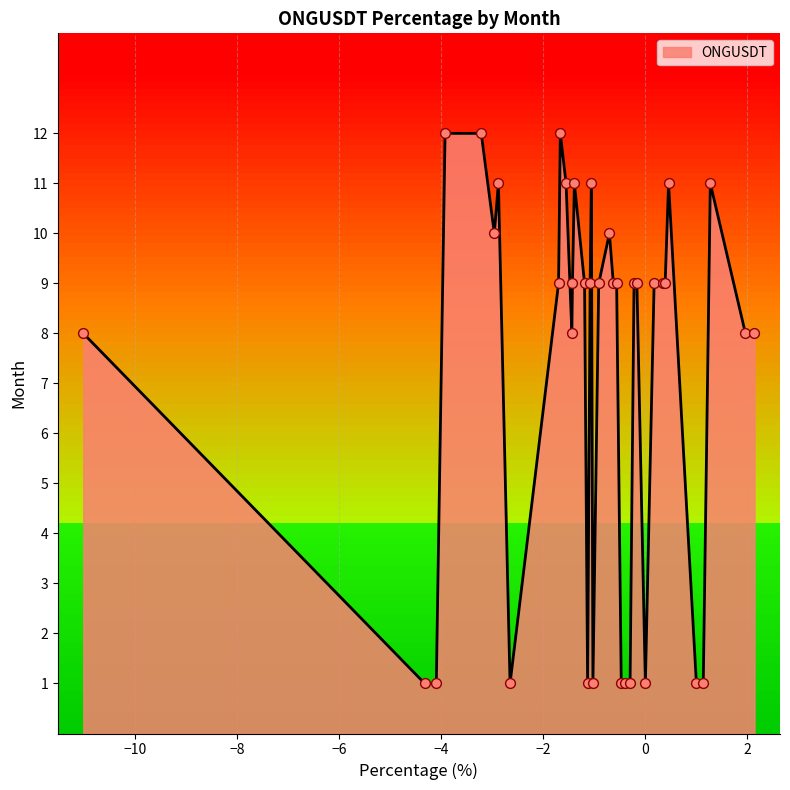

What is the greatest value displayed?

12